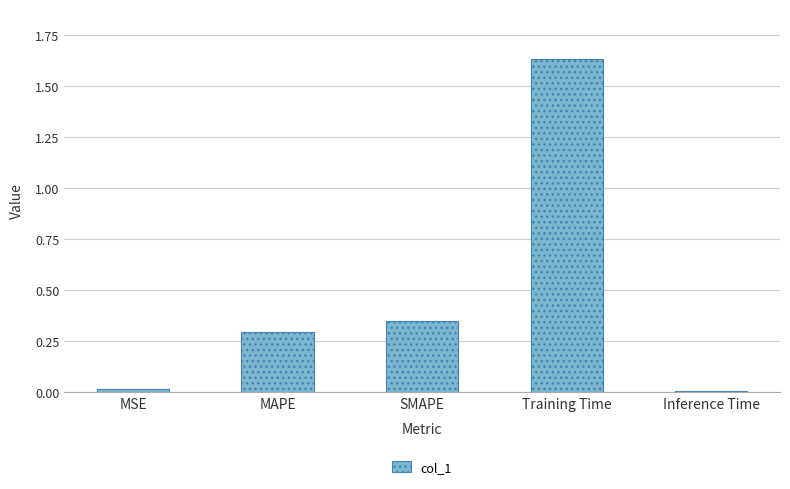

True or false: the data shows 0.4 at MAPE.

False